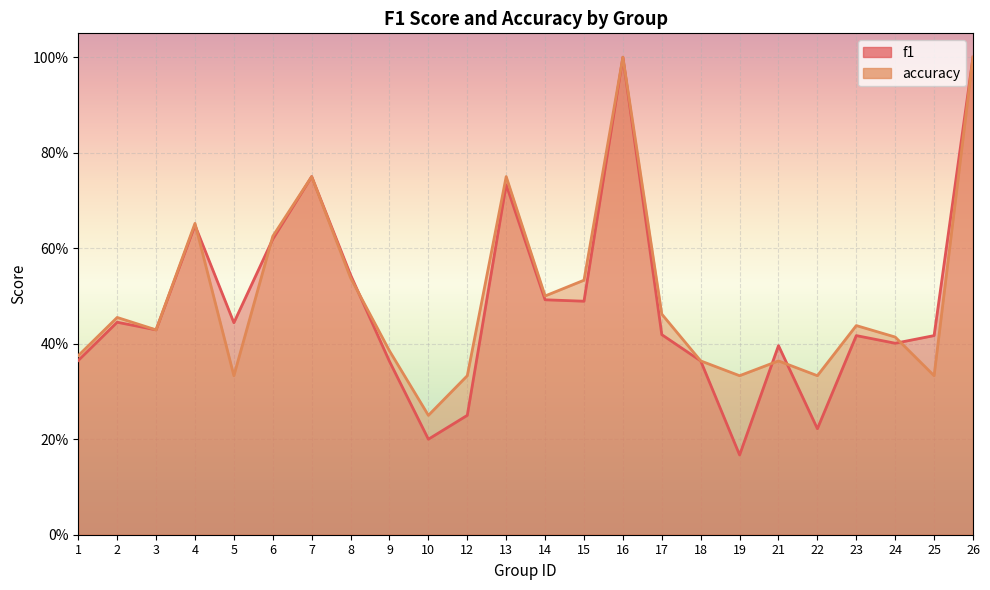

At how many categories does at least one series exceed 0?

24